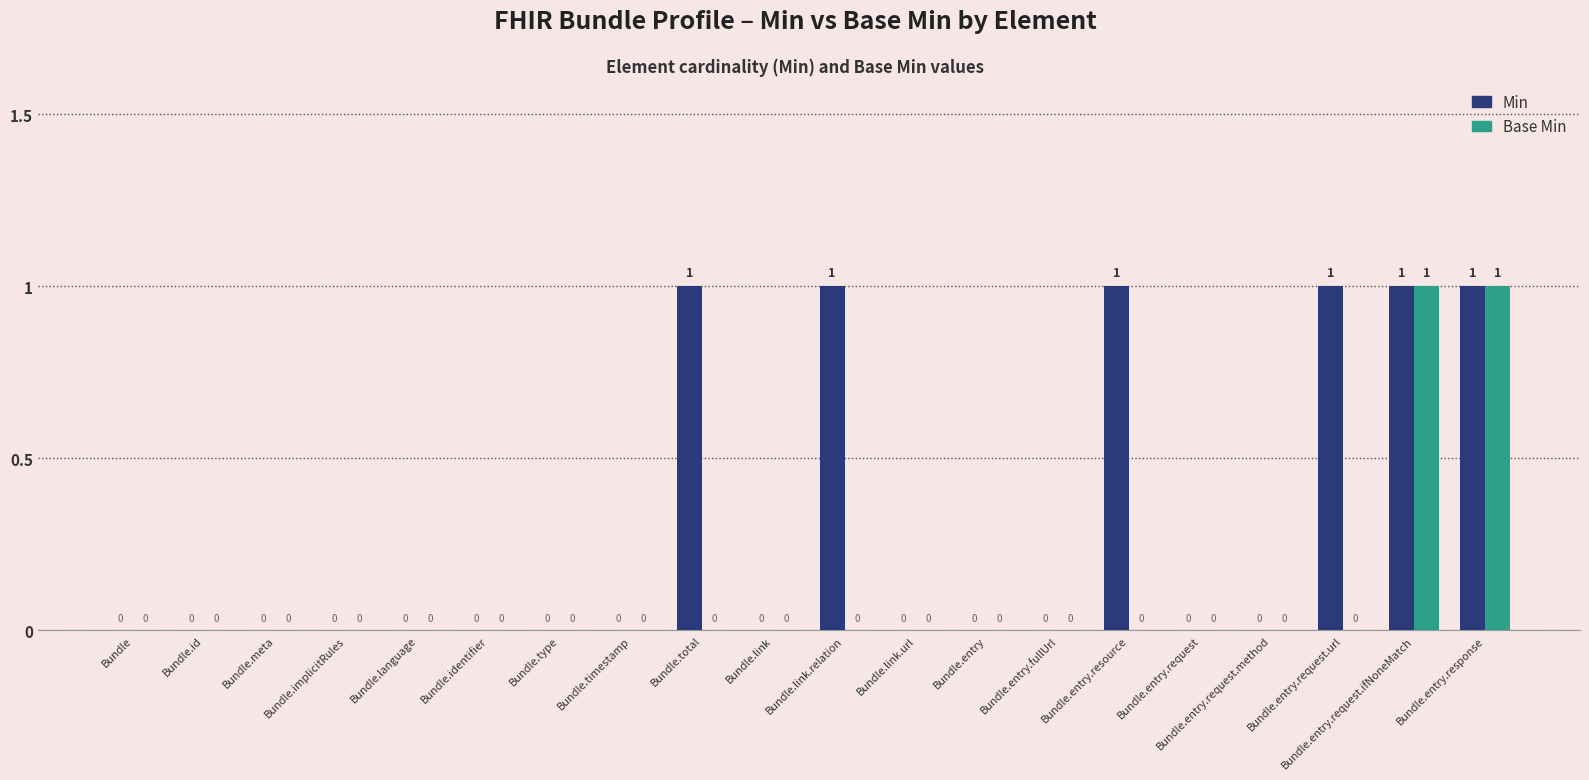

Reading right to left, what are all the values shown in this chart?

Min: 1	1	1	0	0	1	0	0	0	1	0	1	0	0	0	0	0	0	0	0
Base Min: 1	1	0	0	0	0	0	0	0	0	0	0	0	0	0	0	0	0	0	0